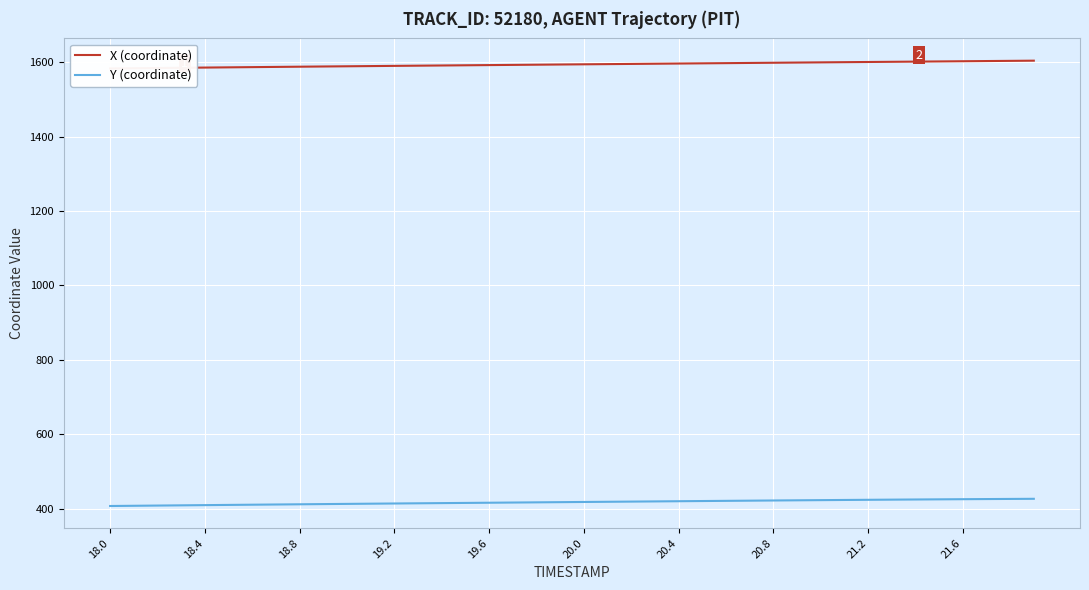

What is the maximum value for Y (coordinate)?

426.4